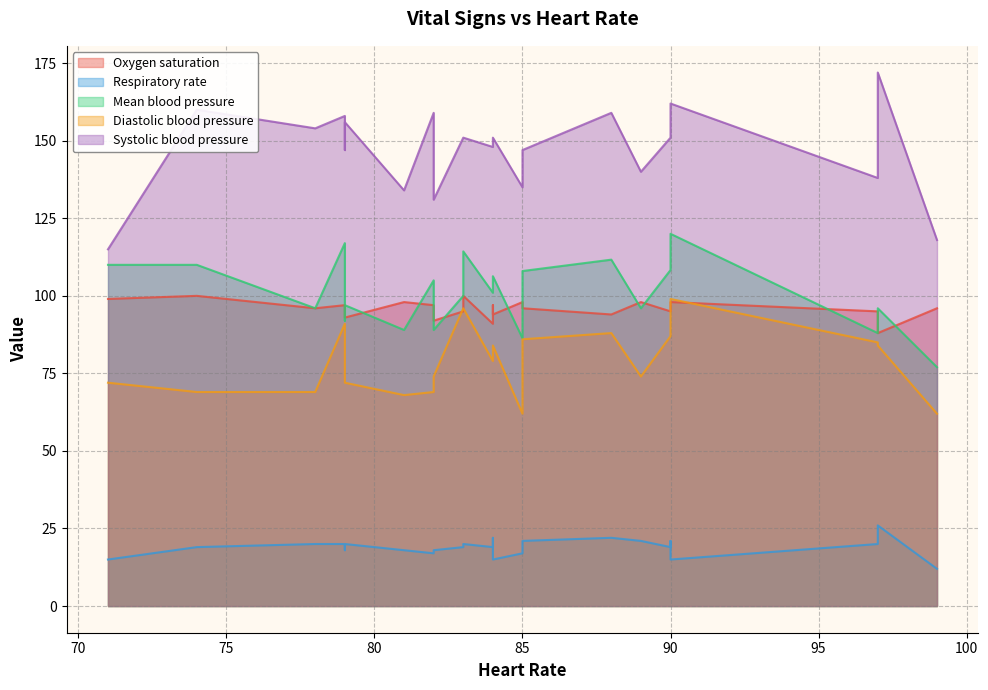

Rank the series by their maximum value, from highest to lowest.

Systolic blood pressure, Mean blood pressure, Oxygen saturation, Diastolic blood pressure, Respiratory rate